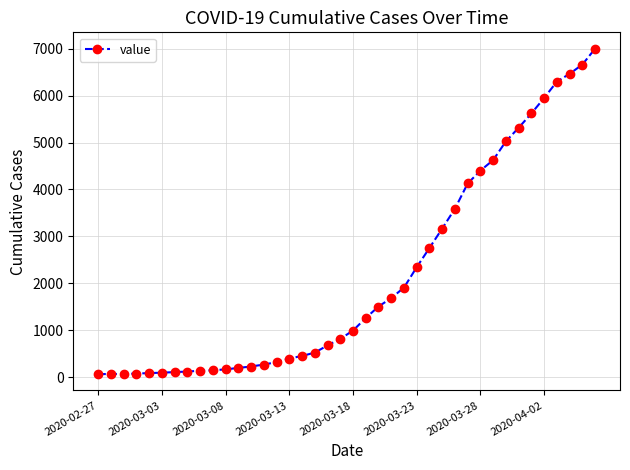

What is the greatest value displayed?

7003